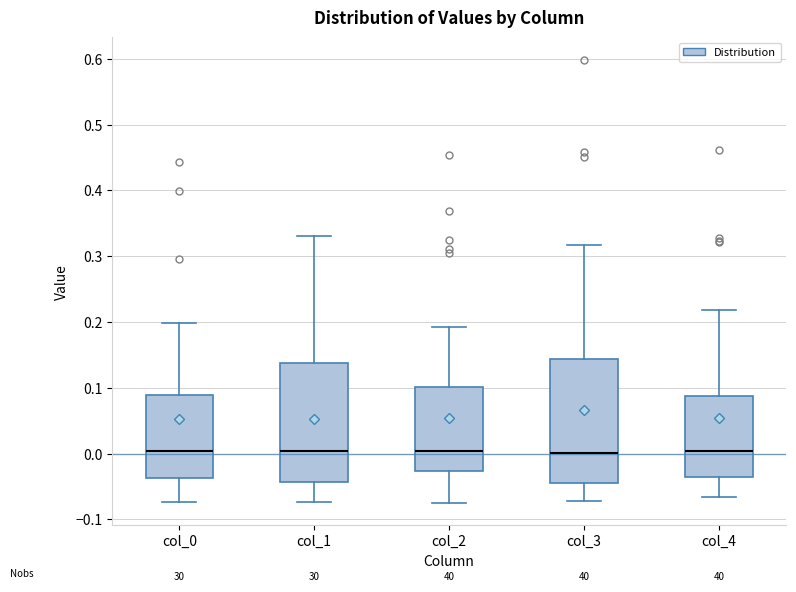

Reading left to right, read every box against the y-axis: the position of its median line, the range the box covers, and the ends of its whiskers. The values are not printed on the chart, so give them approximately, as read against the axis.

col_0: median 0.00, box -0.04 to 0.09, whiskers -0.07 to 0.20
col_1: median 0.00, box -0.04 to 0.14, whiskers -0.07 to 0.33
col_2: median 0.00, box -0.03 to 0.10, whiskers -0.07 to 0.19
col_3: median 0.00, box -0.04 to 0.14, whiskers -0.07 to 0.32
col_4: median 0.00, box -0.04 to 0.09, whiskers -0.07 to 0.22